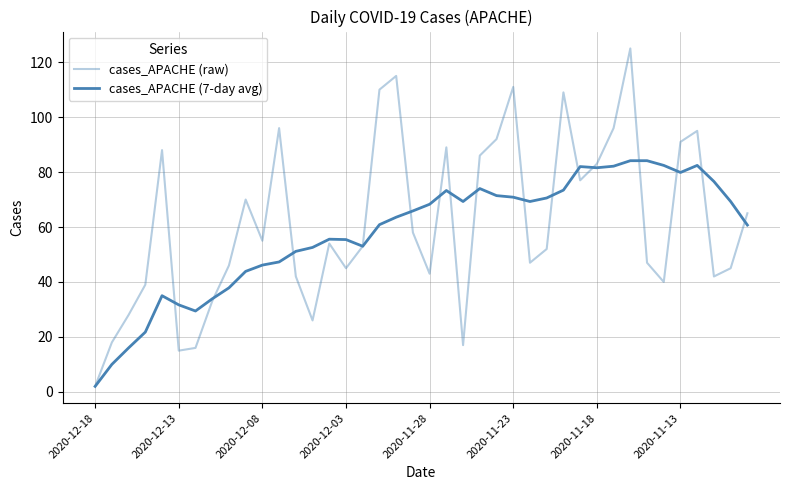

Reading left to right, extract all data points from this chart.

cases_APACHE (raw): 2.0	18.0	28.0	39.0	88.0	15.0	16.0	33.0	46.0	70.0	55.0	96.0	42.0	26.0	54.0	45.0	53.0	110.0	115.0	58.0	43.0	89.0	17.0	86.0	92.0	111.0	47.0	52.0	109.0	77.0	83.0	96.0	125.0	47.0	40.0	91.0	95.0	42.0	45.0	65.0
cases_APACHE (7-day avg): 2.0	10.0	16.0	21.8	35.0	31.7	29.4	33.9	37.9	43.9	46.1	47.3	51.1	52.6	55.6	55.4	53.0	60.9	63.6	65.9	68.3	73.3	69.3	74.0	71.4	70.9	69.3	70.6	73.4	82.0	81.6	82.1	84.1	84.1	82.4	79.9	82.4	76.6	69.3	60.7